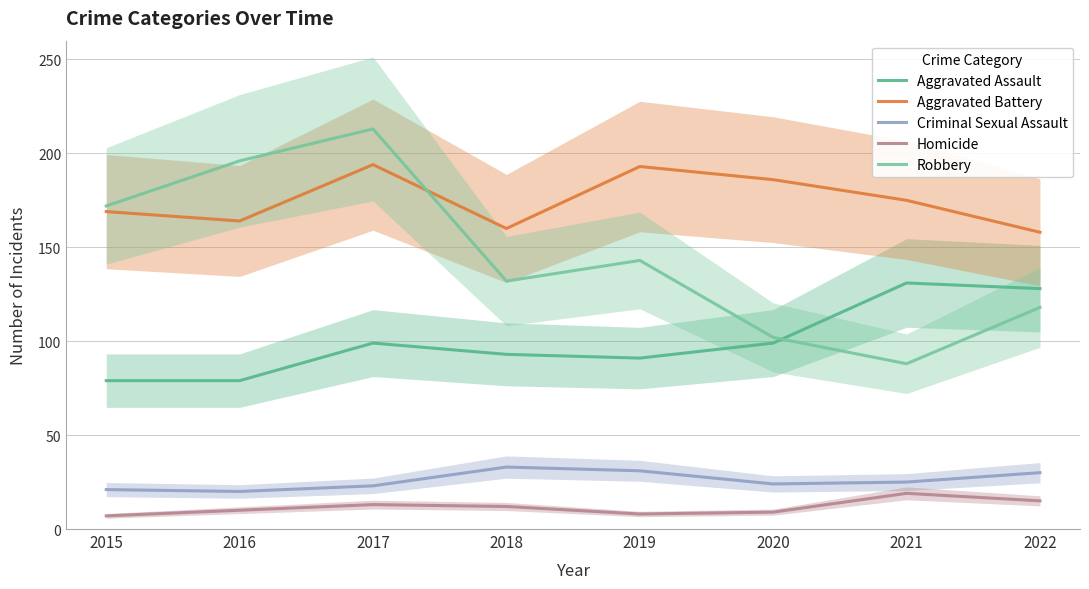

Reading left to right, list all the values displayed in this chart.

Aggravated Assault: 79	79	99	93	91	99	131	128
Aggravated Battery: 169	164	194	160	193	186	175	158
Criminal Sexual Assault: 21	20	23	33	31	24	25	30
Homicide: 7	10	13	12	8	9	19	15
Robbery: 172	196	213	132	143	102	88	118